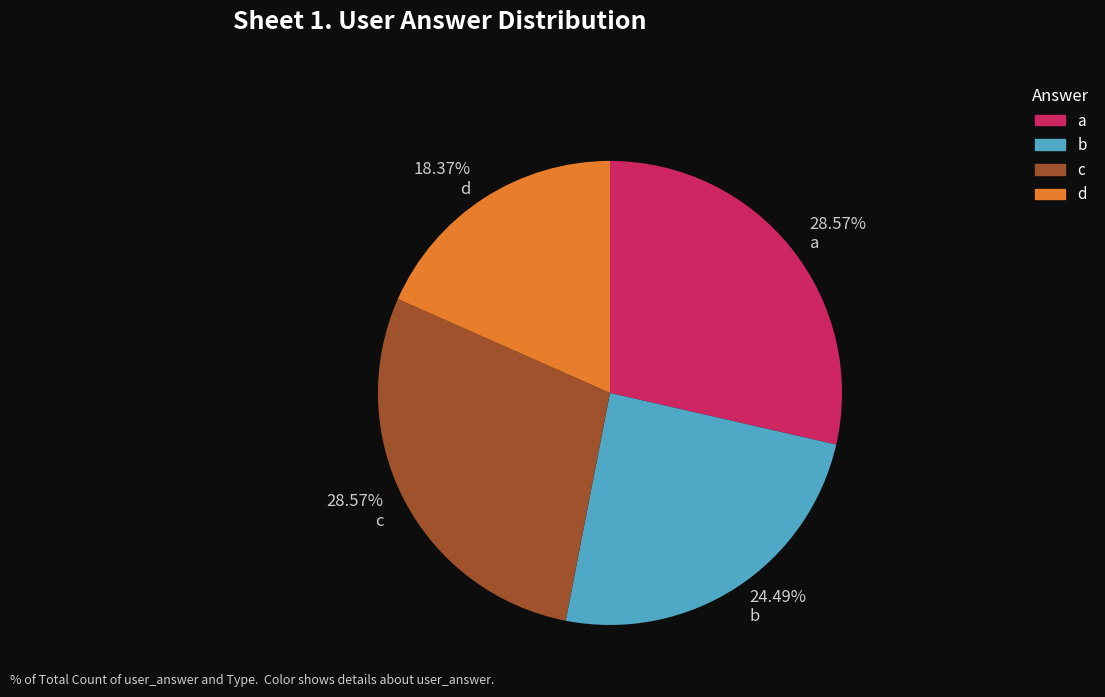

How many slices are in this pie chart?

4